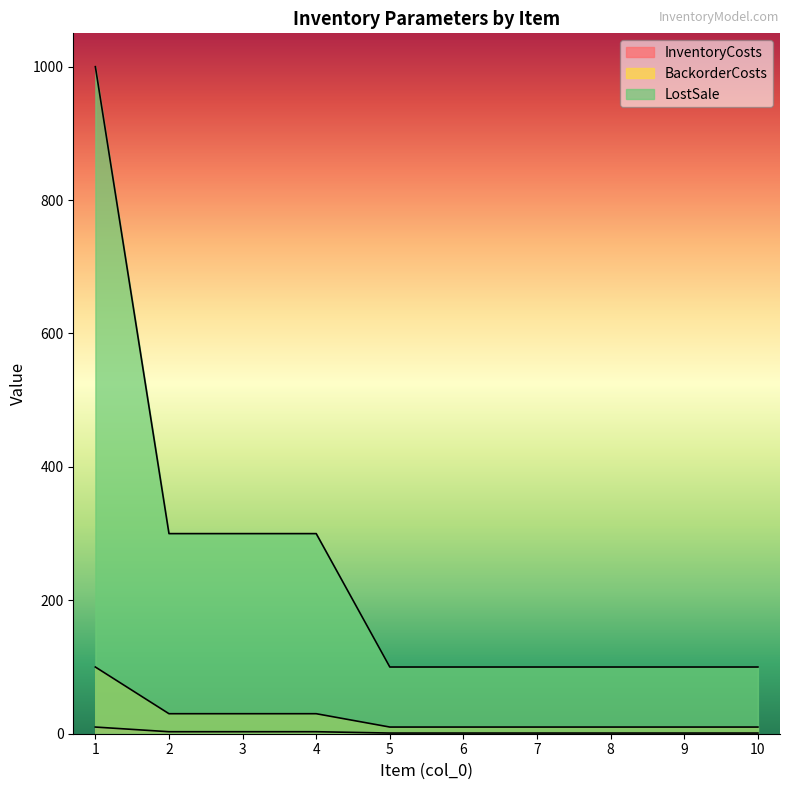

List the labels in order of BackorderCosts value, largest first.

1, 2, 3, 4, 5, 6, 7, 8, 9, 10